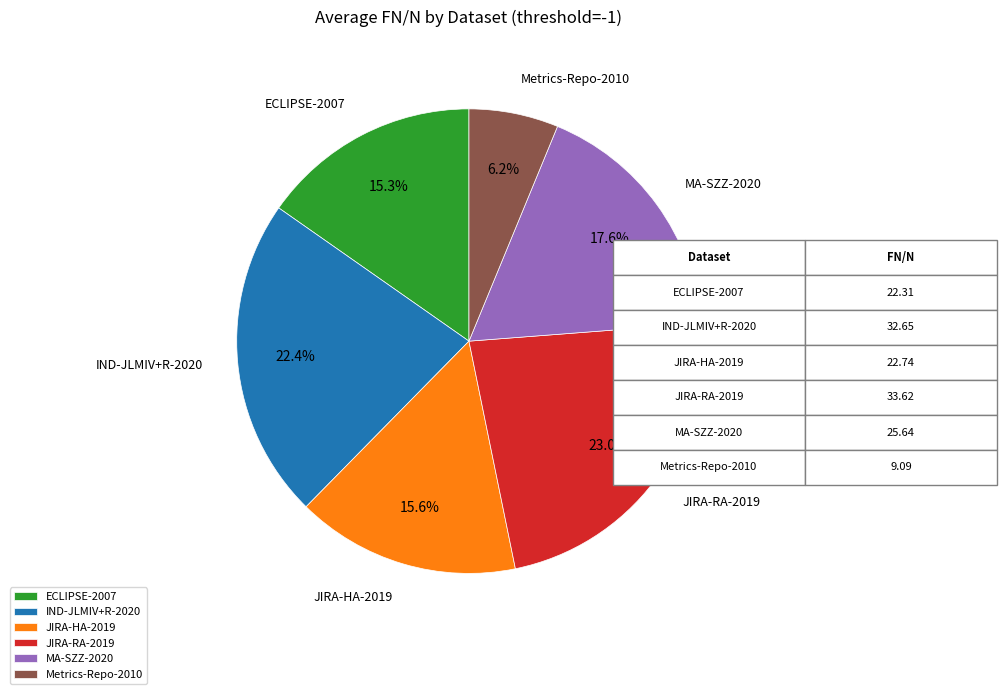

What percentage is NOT represented by JIRA-RA-2019?

77.0%